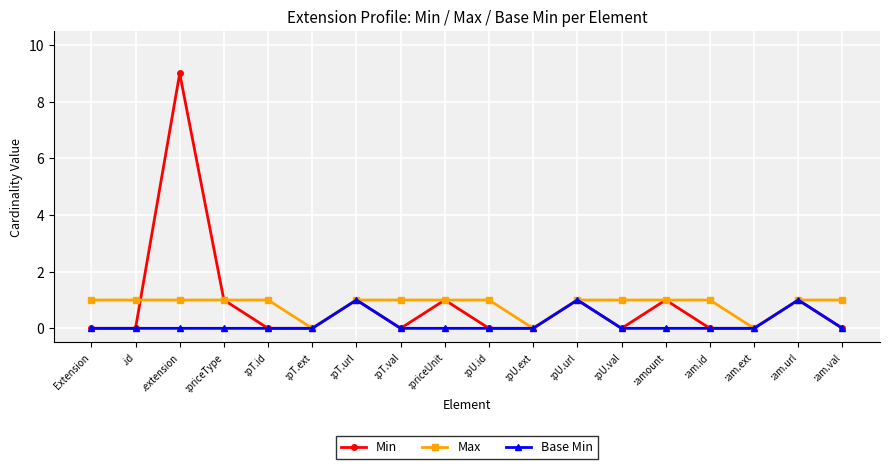

What value does the Min series have at :am.url?

1